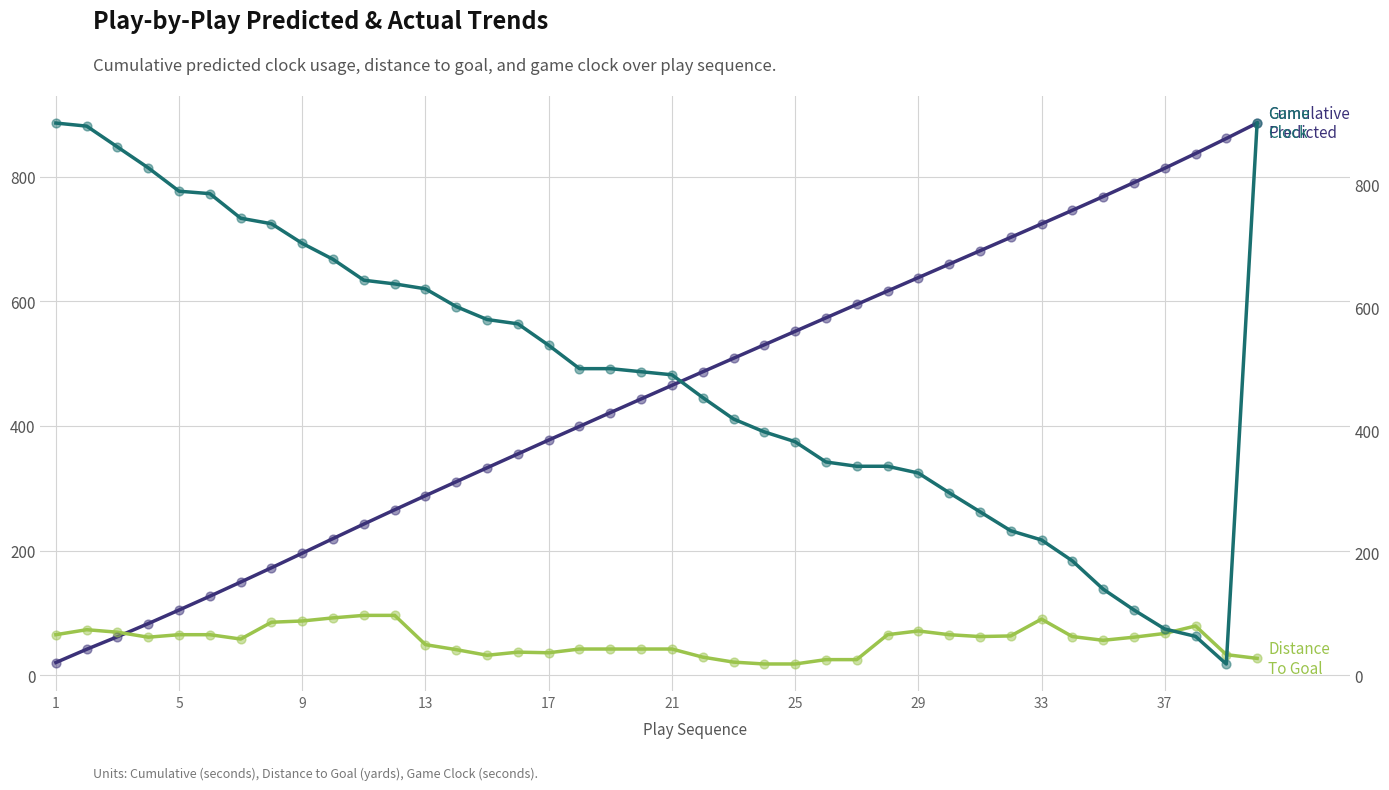

Which series reaches the maximum Y coordinate?

gameClock